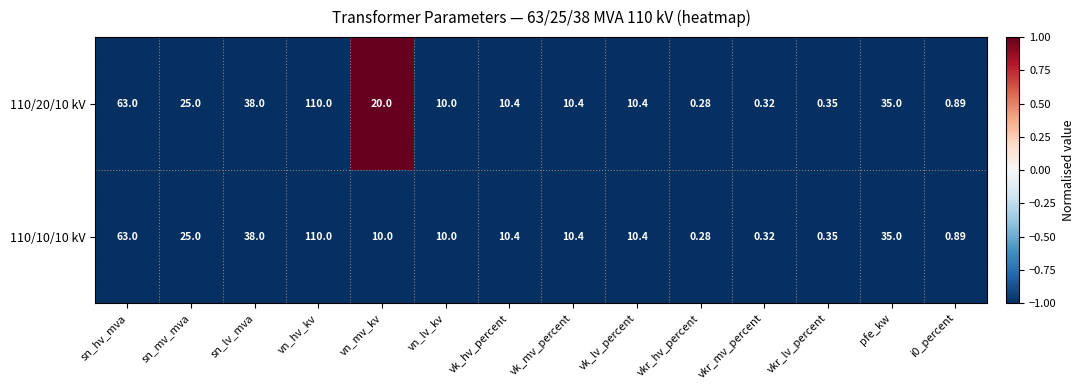

Which category has the highest value across all series?

vn_hv_kv